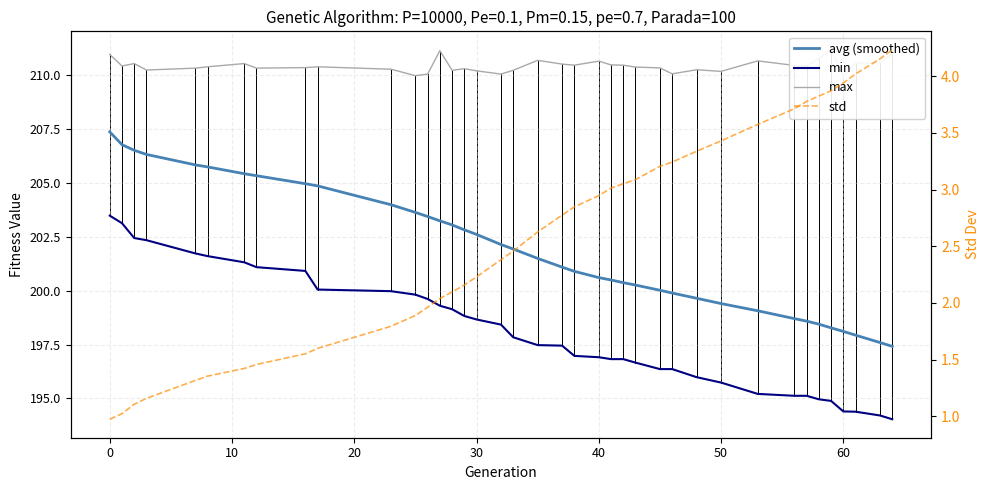

True or false: max and std cross at least once.

False